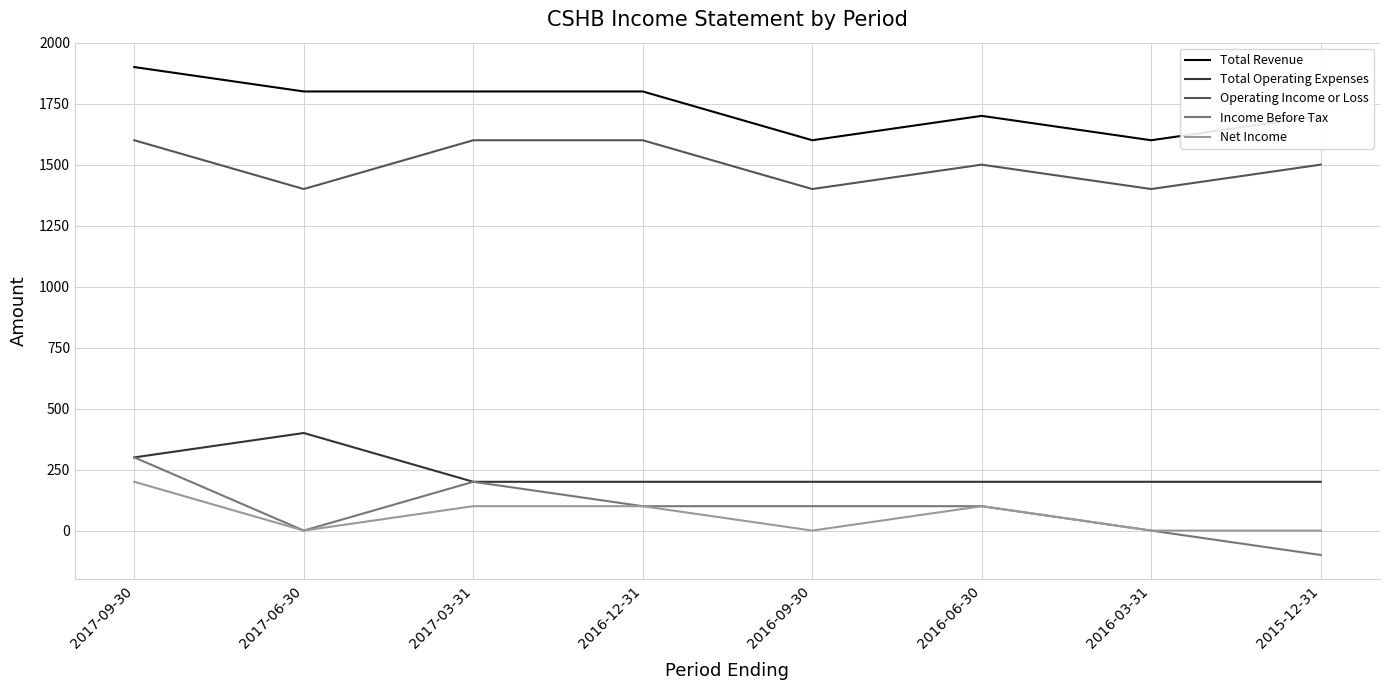

True or false: Operating Income or Loss and Net Income cross at least once.

False